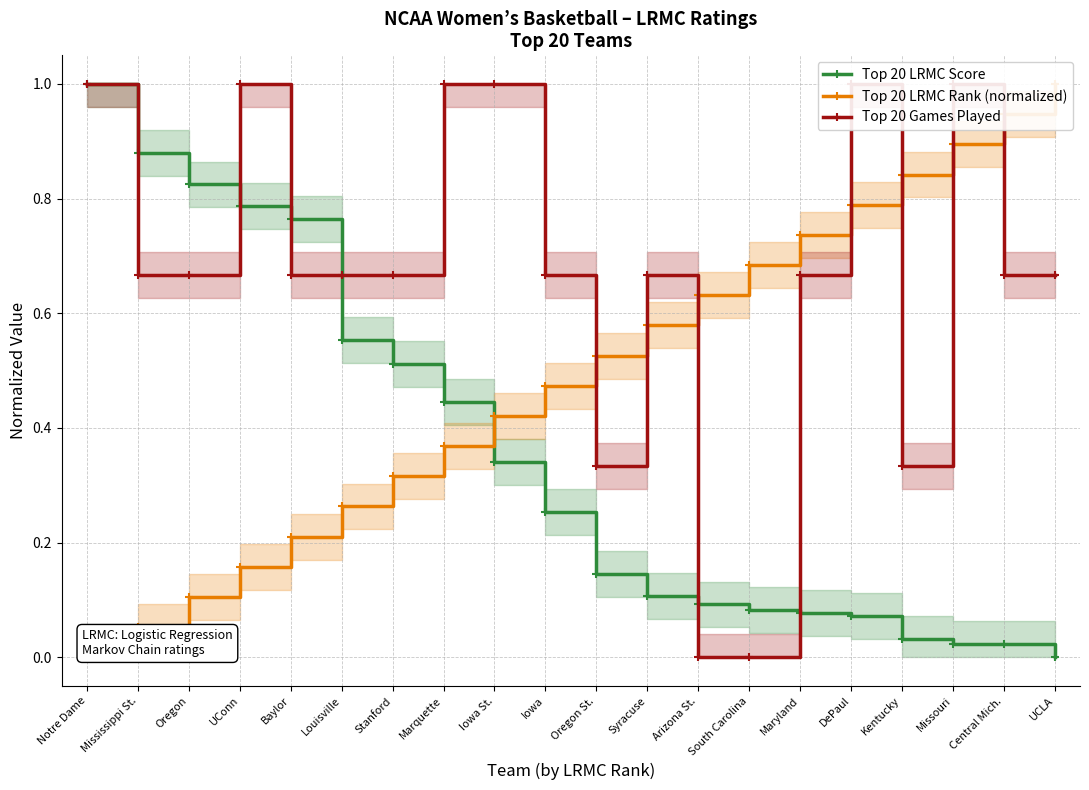

Is it true that Top 20 Games Played equals 0.7 at Central Mich.?

True